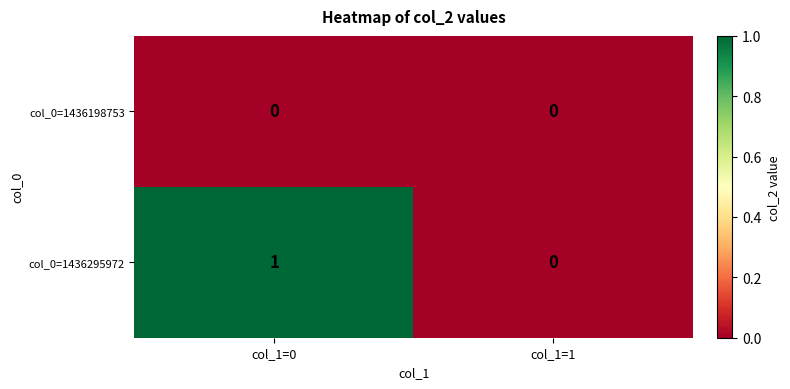

Reading left to right, what are all the values shown in this chart?

col_0=1436198753: col_1=0=0	col_1=1=0
col_0=1436295972: col_1=0=1	col_1=1=0